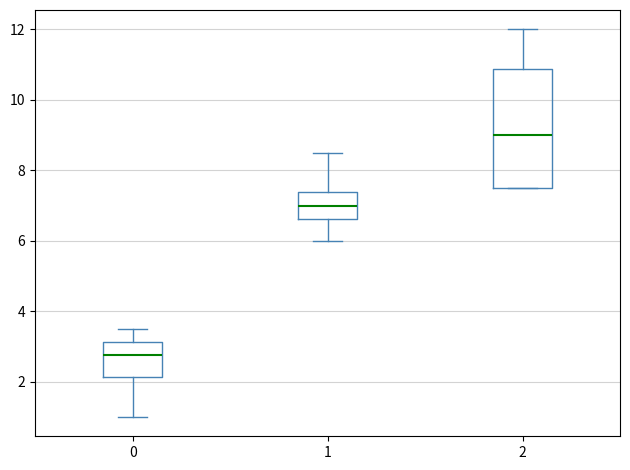

Reading left to right, transcribe this box plot: for each box, give where its median line is, the range the box spans, and where its two whiskers end, as read against the y-axis. The values are not printed on the chart, so give them approximately, as read against the axis.

0: median 2.8, box 2.2 to 3.2, whiskers 1.0 to 3.6
1: median 7.0, box 6.6 to 7.4, whiskers 6.0 to 8.6
2: median 9.0, box 7.6 to 10.8, whiskers 7.6 to 12.0